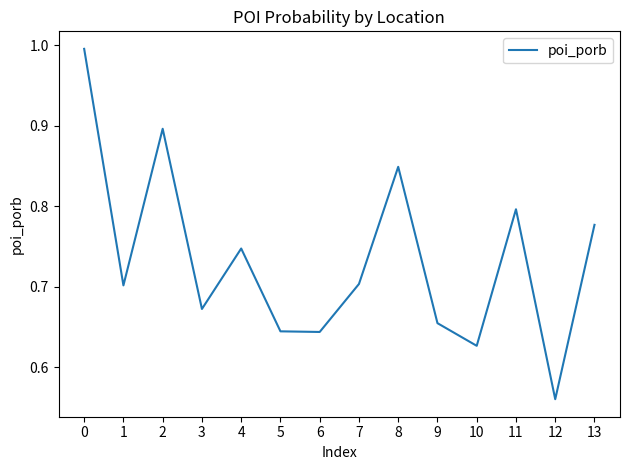

Where is the data nearest to the value 0?

12